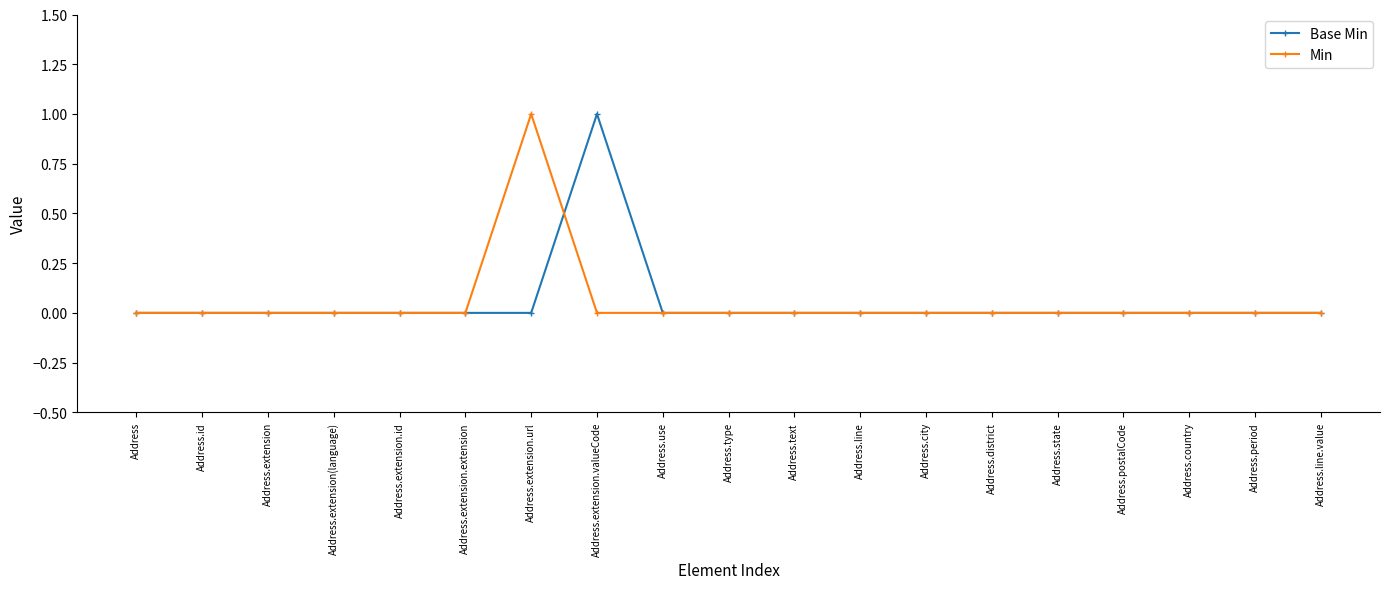

Is it true that Min equals 0 at Address.use?

True